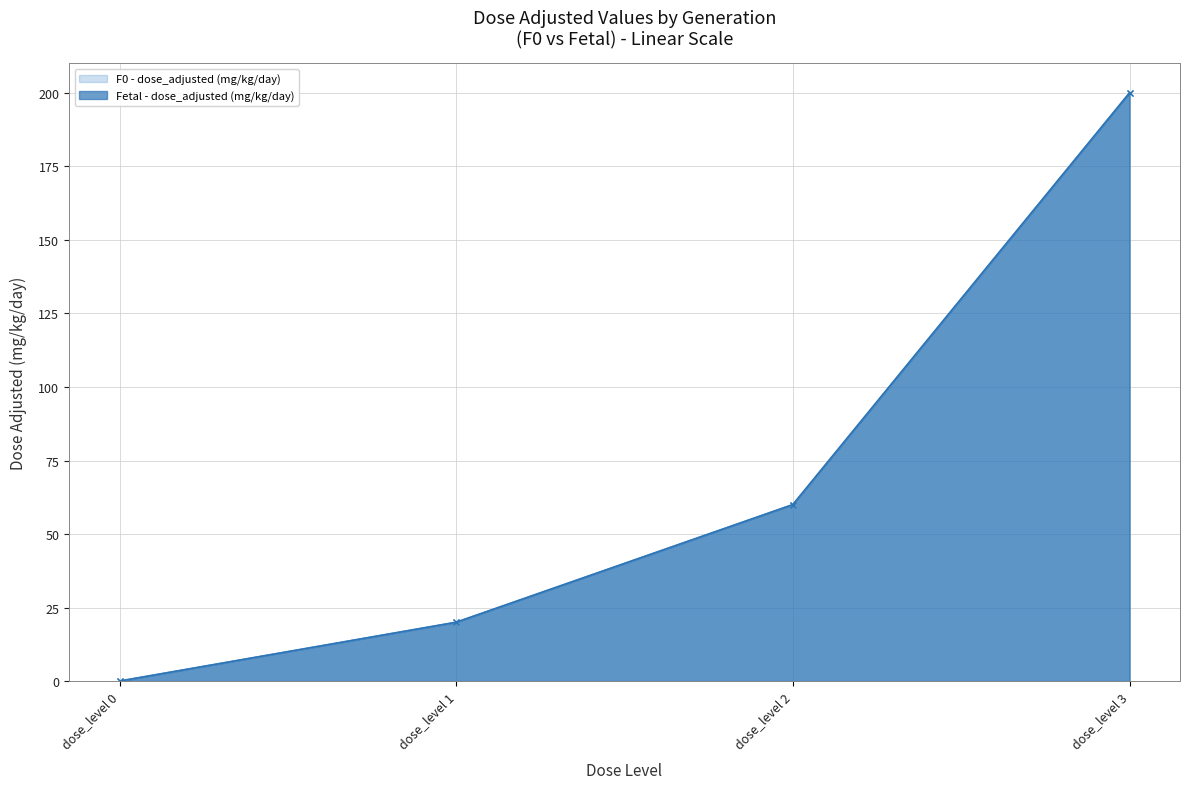

How many lines are shown in the chart?

2